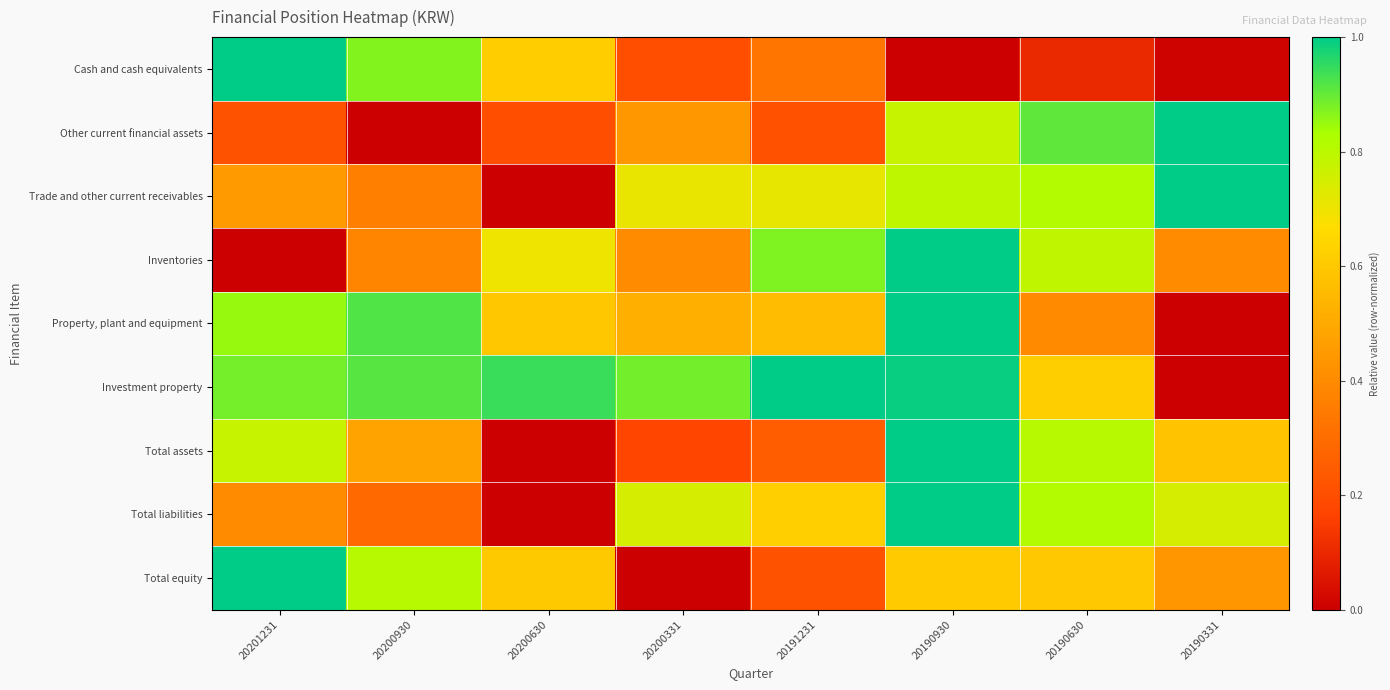

Between 20201231 and 20190331, which series saw the biggest shift?

Cash and cash equivalents